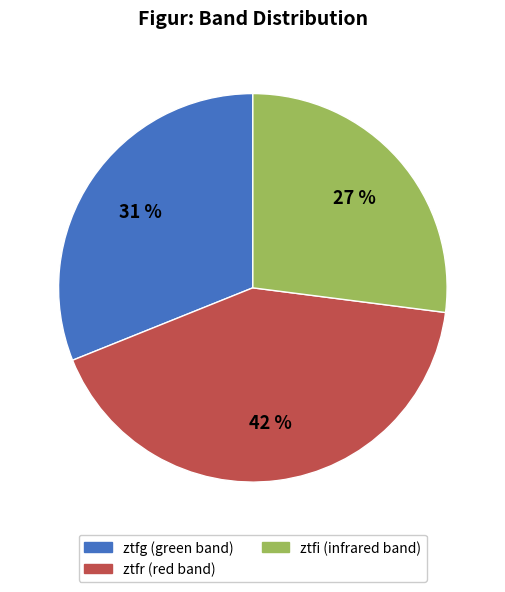

To the nearest percent, what is the average slice percentage?

33%